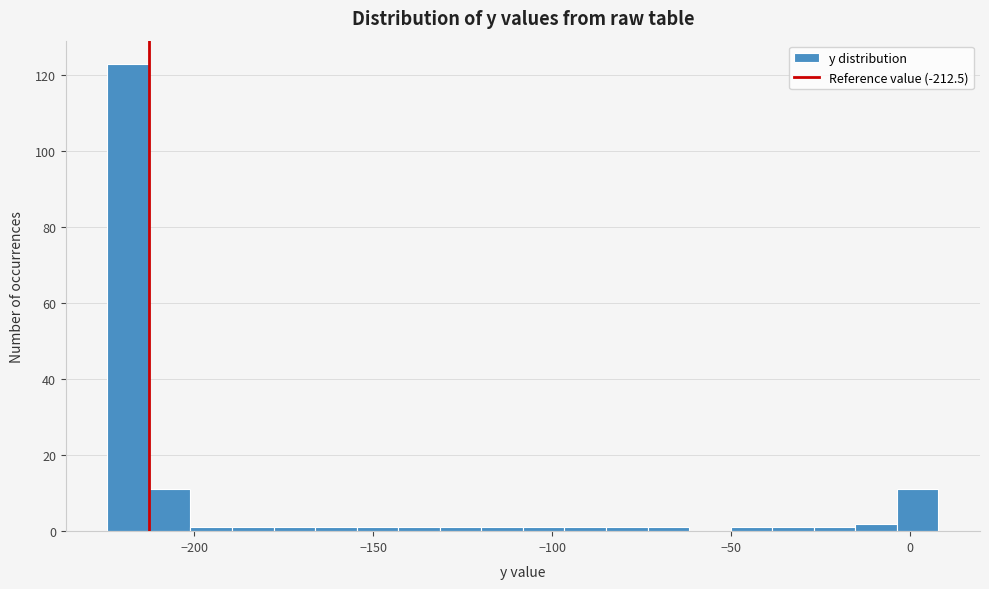

Around what value on the x-axis is the tallest bar? Give the approximate position of its centre, as read against the axis.

-220